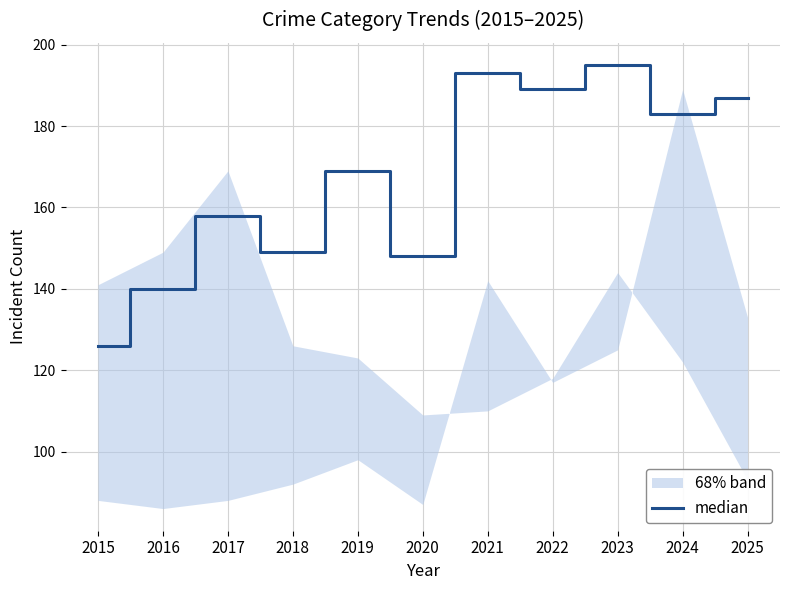

What is the difference between the maximum and minimum values?

69